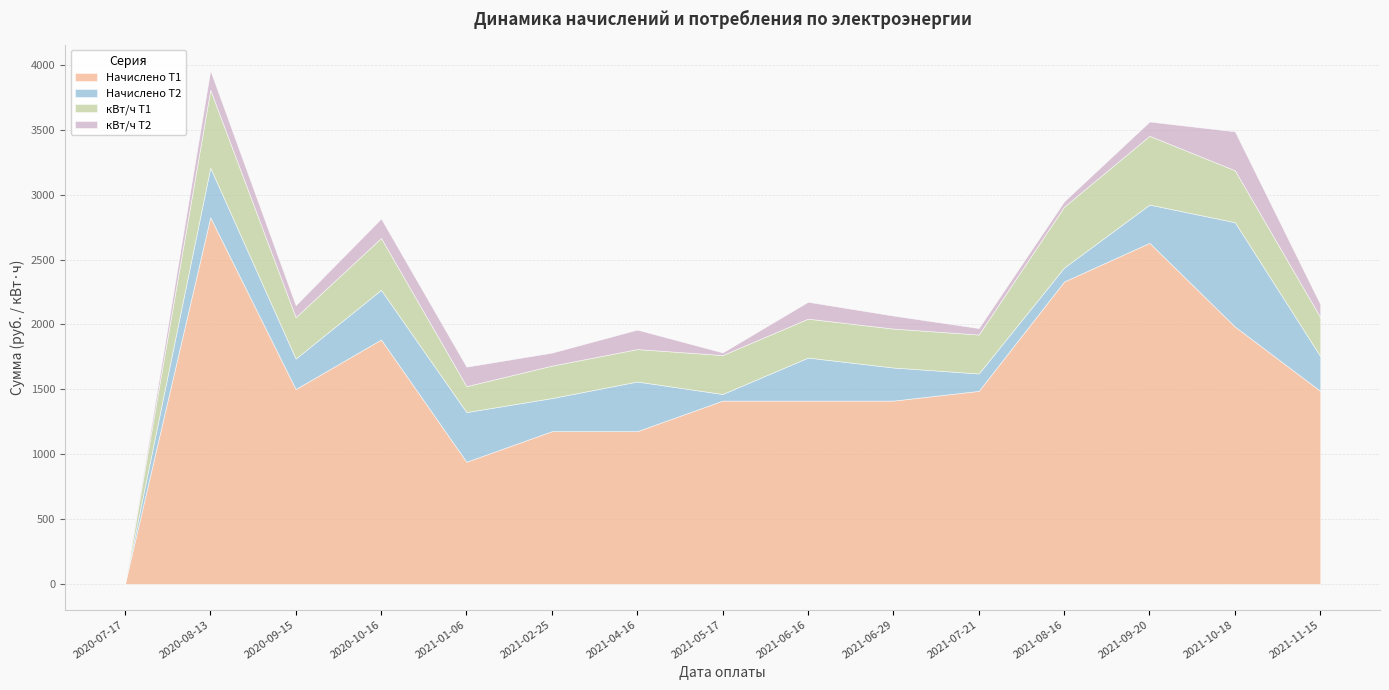

At which category is the sum across all series the highest?

2020-08-13